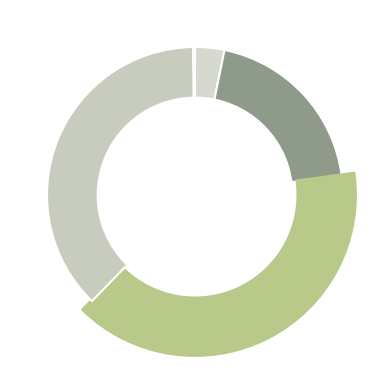

True or false: Inference Time accounts for 0% of the total.

True